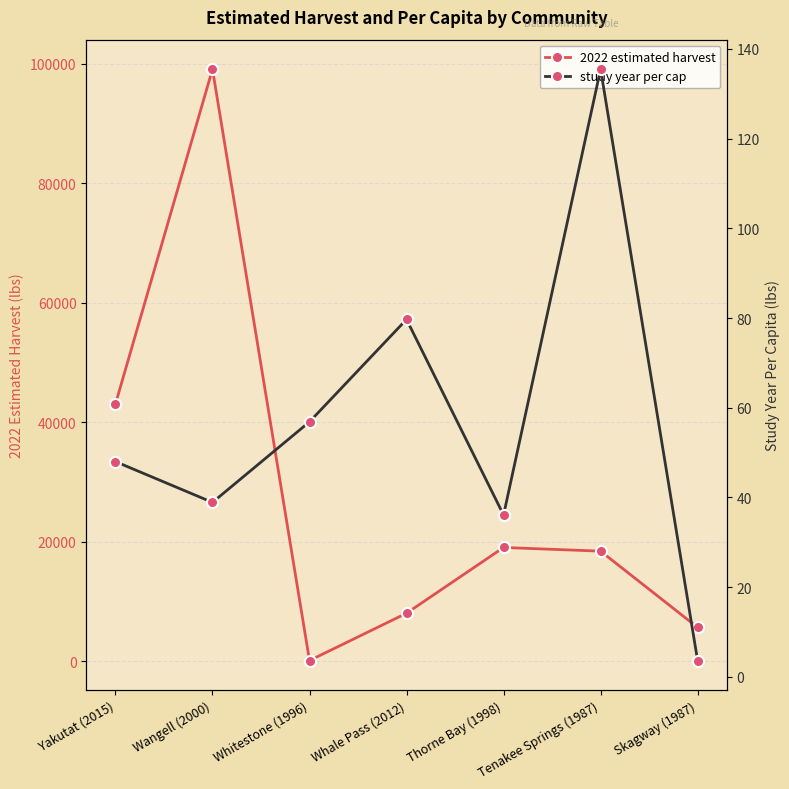

How many interior local peaks does the study year per cap series have?

2